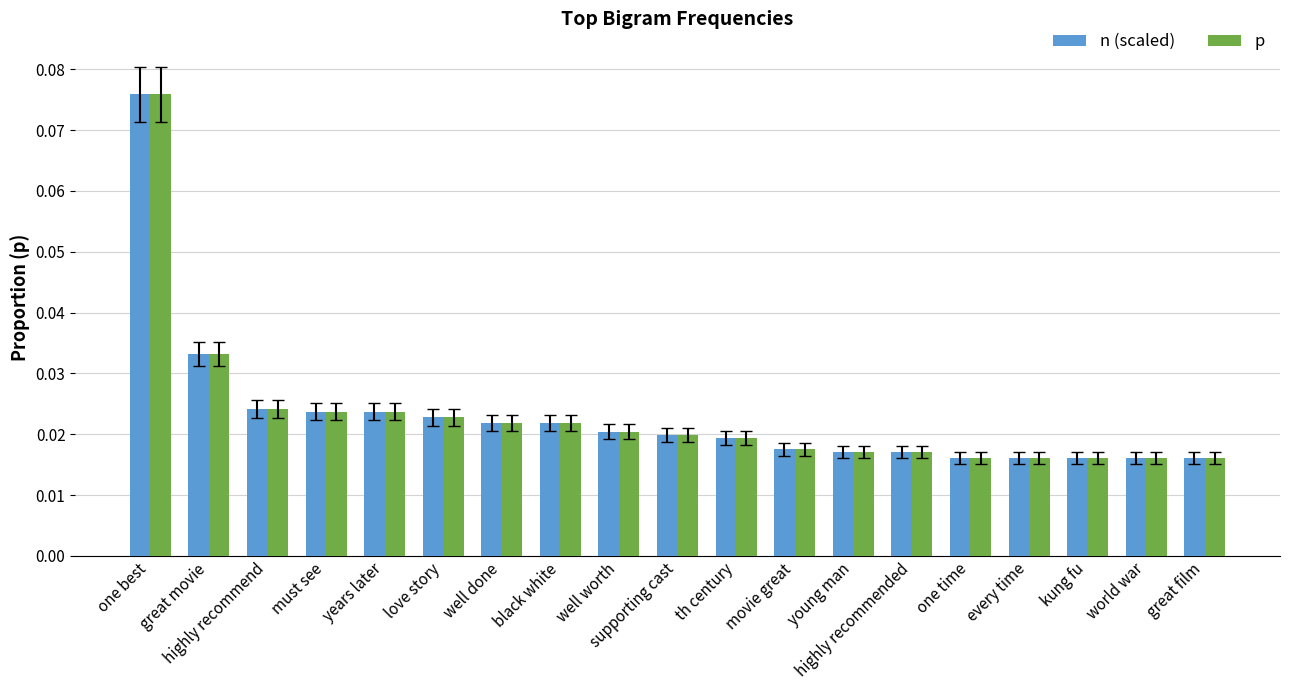

What is the sum of all n (scaled) values?

0.4